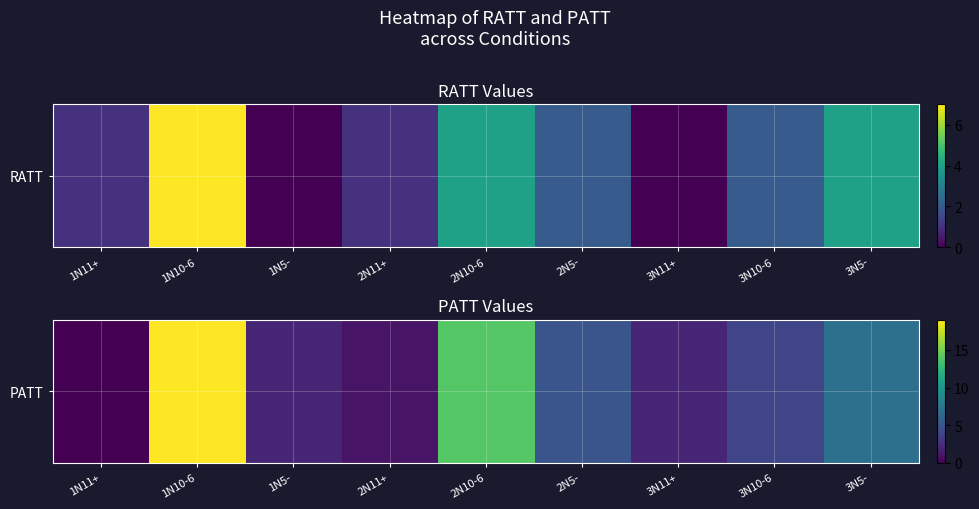

Where is the data nearest to the value 9?

3N5-